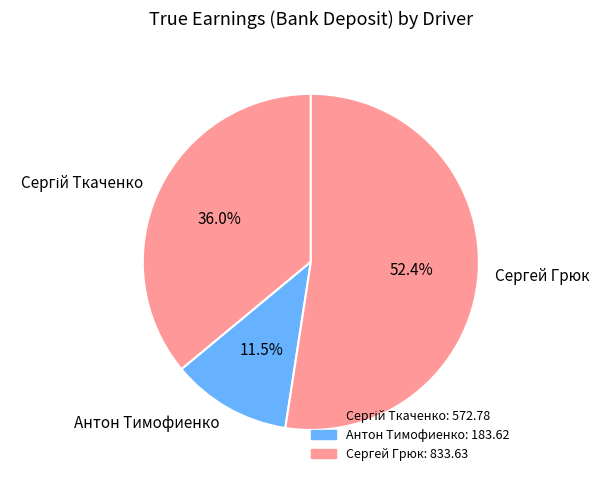

What percentage is NOT represented by Антон Тимофиенко?

88.5%